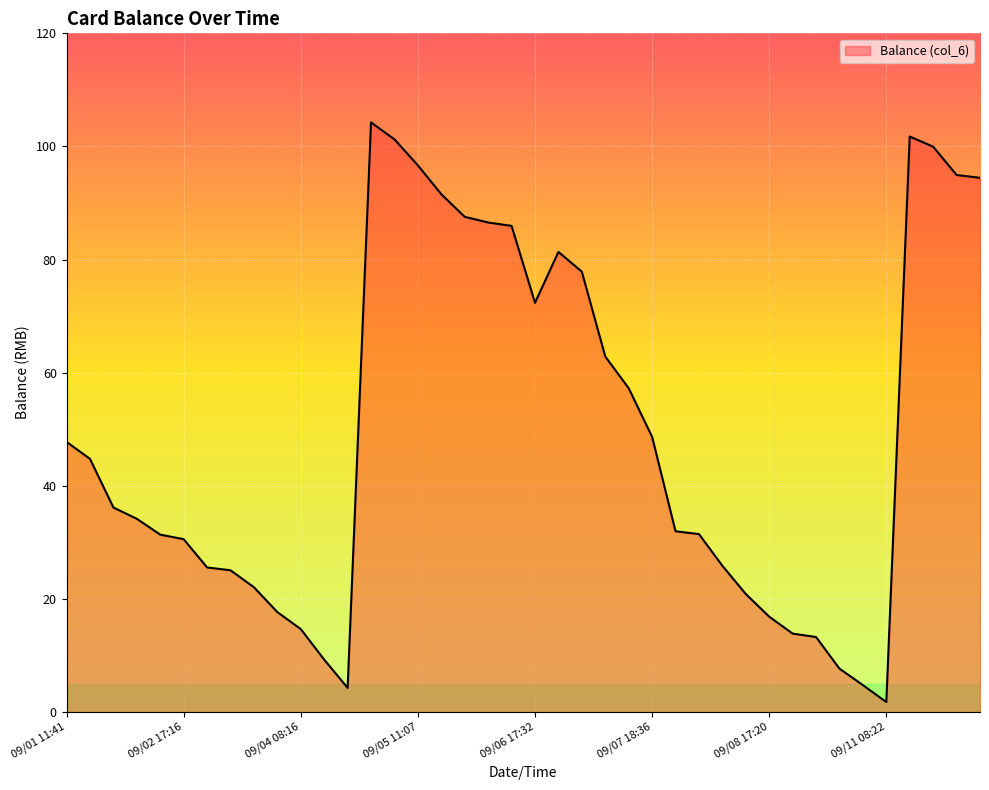

Does the chart have visible grid lines?

Yes